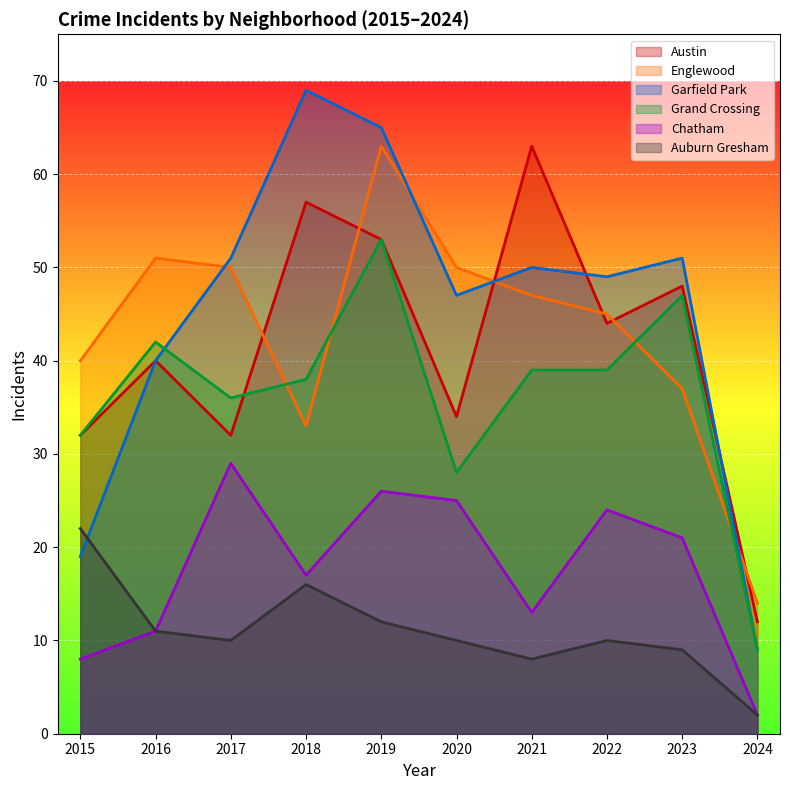

True or false: Auburn Gresham and Englewood intersect in this chart.

False